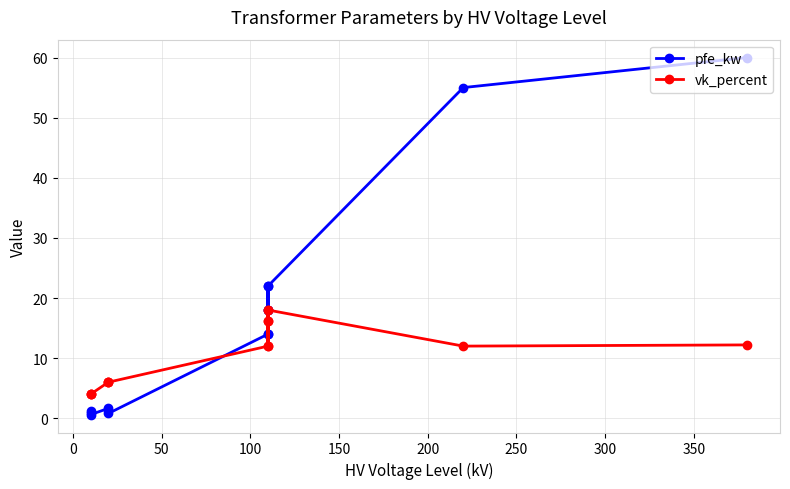

List the series in order of their peak value, lowest first.

vk_percent, pfe_kw